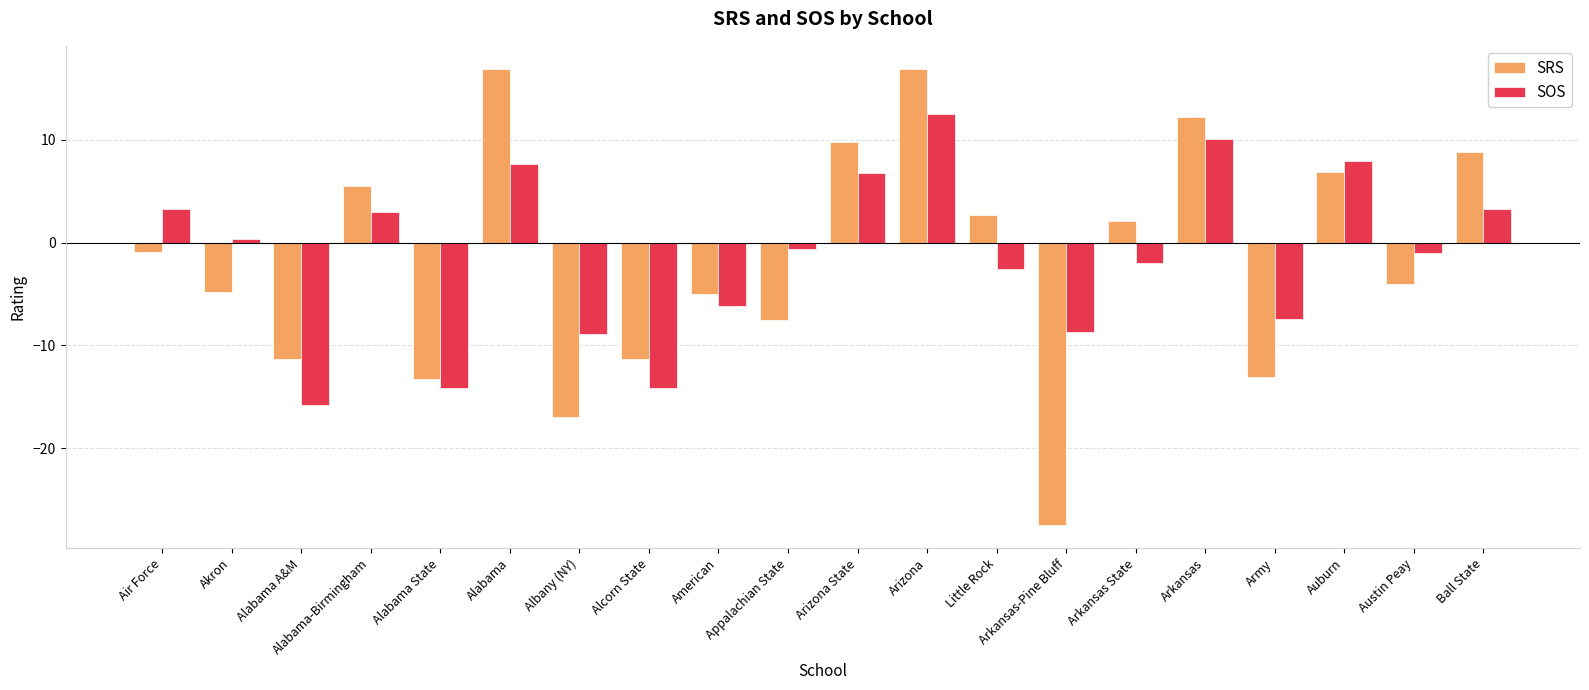

Rank the series at Albany (NY) from highest to lowest value.

SOS, SRS